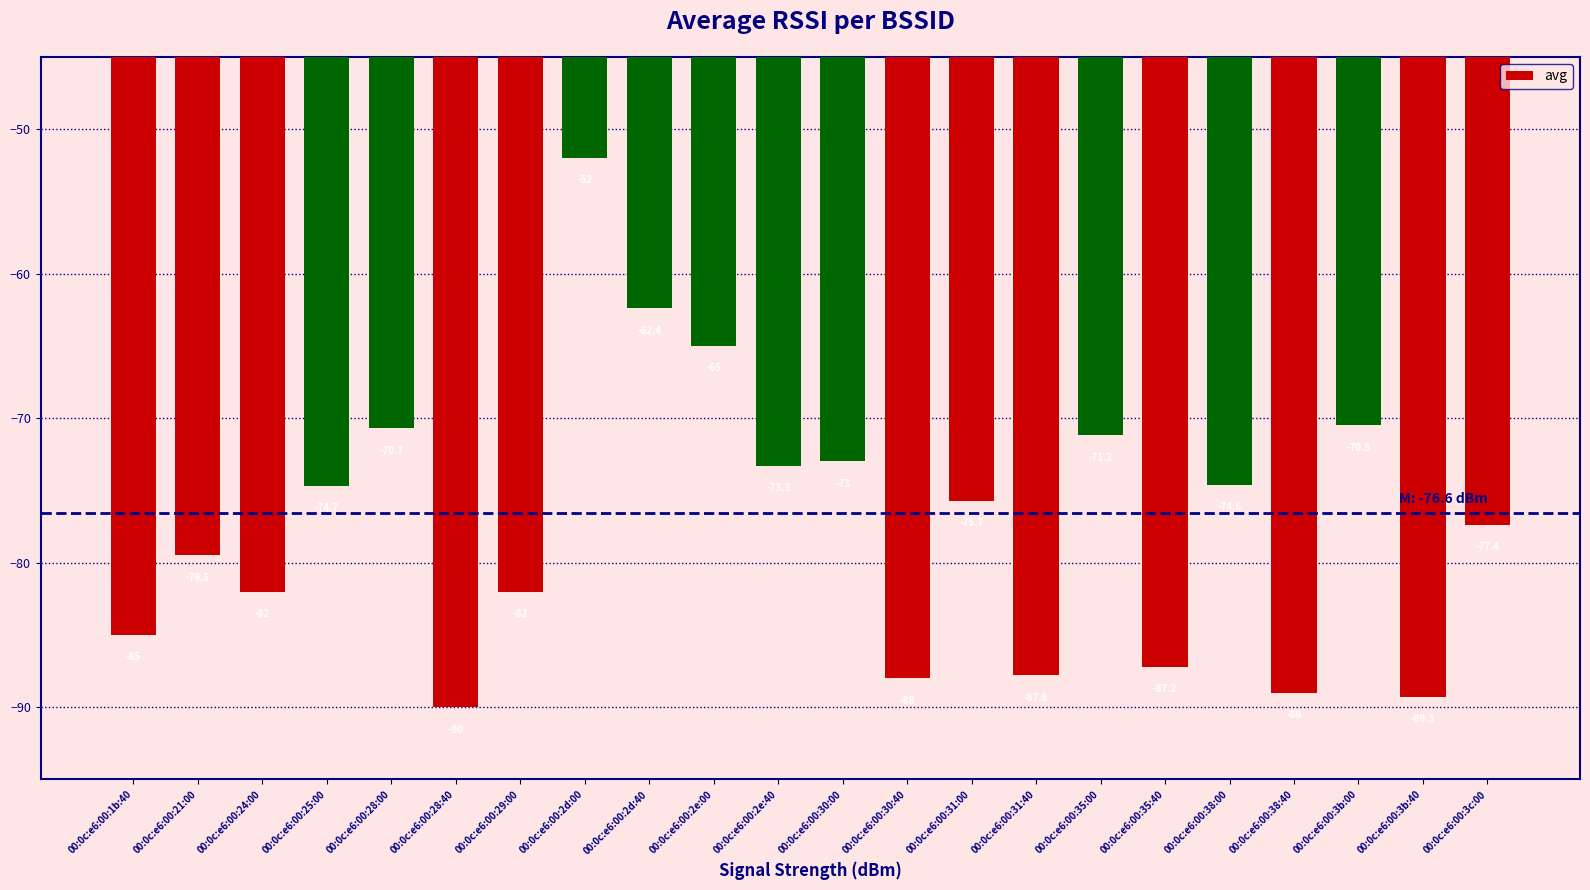

What is the change in value from 00:0c:e6:00:28:40 to 00:0c:e6:00:2d:00?

+38.0